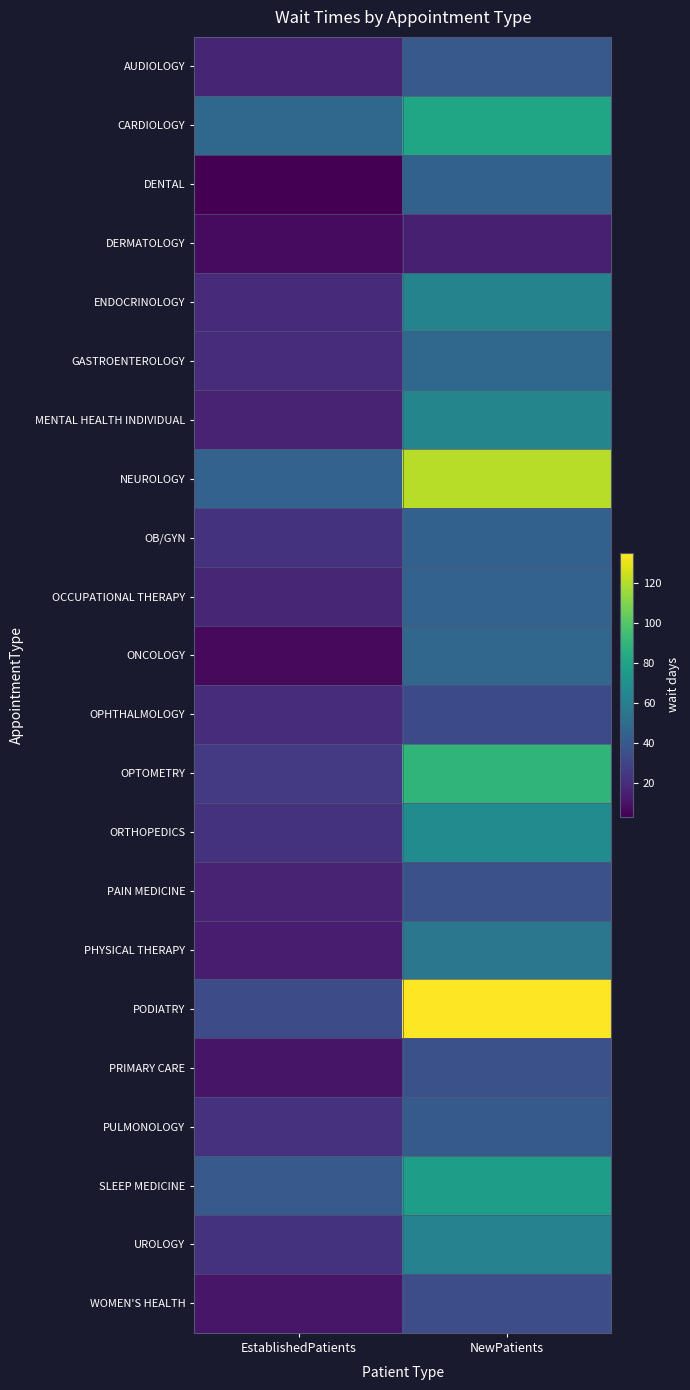

What is the greatest value displayed?

134.8